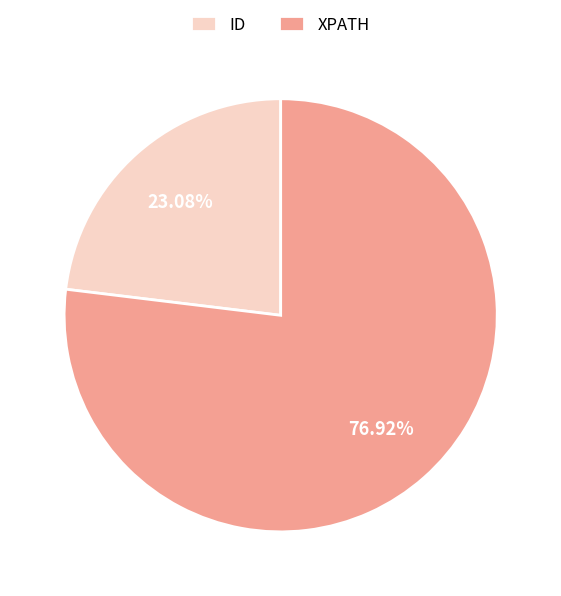

To the nearest percent, what percentage of the pie is XPATH?

77%